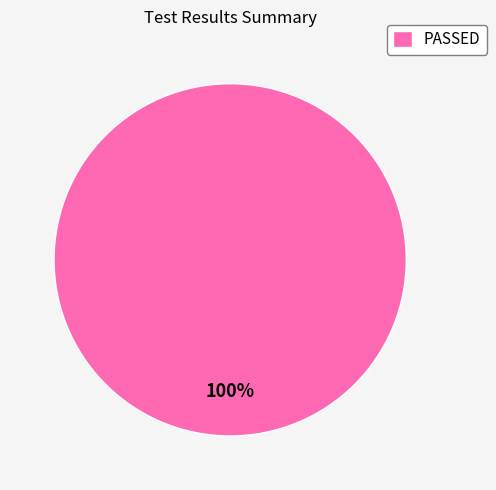

What is the majority slice?

PASSED